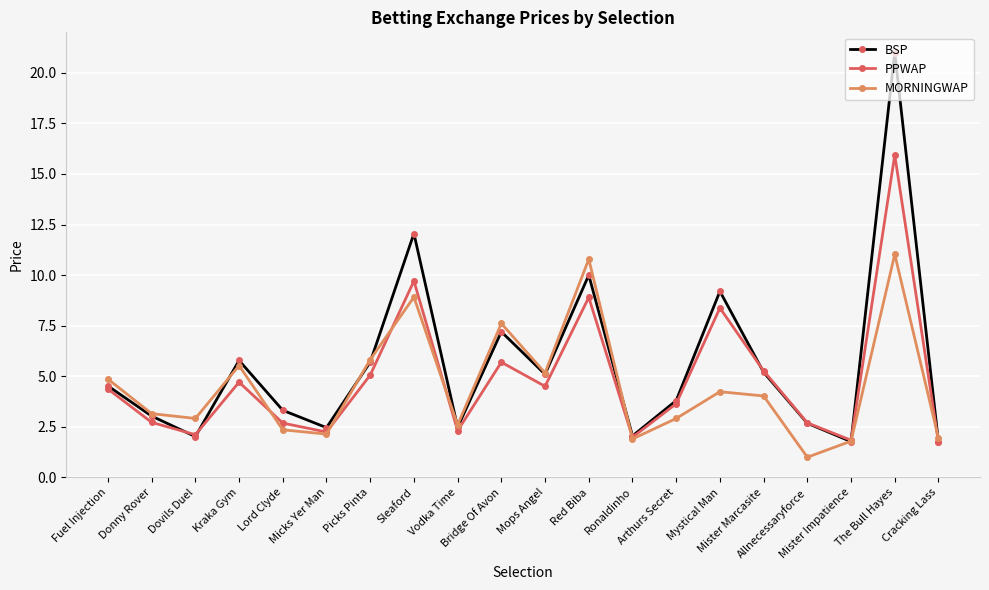

Between which two adjacent categories do PPWAP and MORNINGWAP first intersect?

Kraka Gym and Lord Clyde